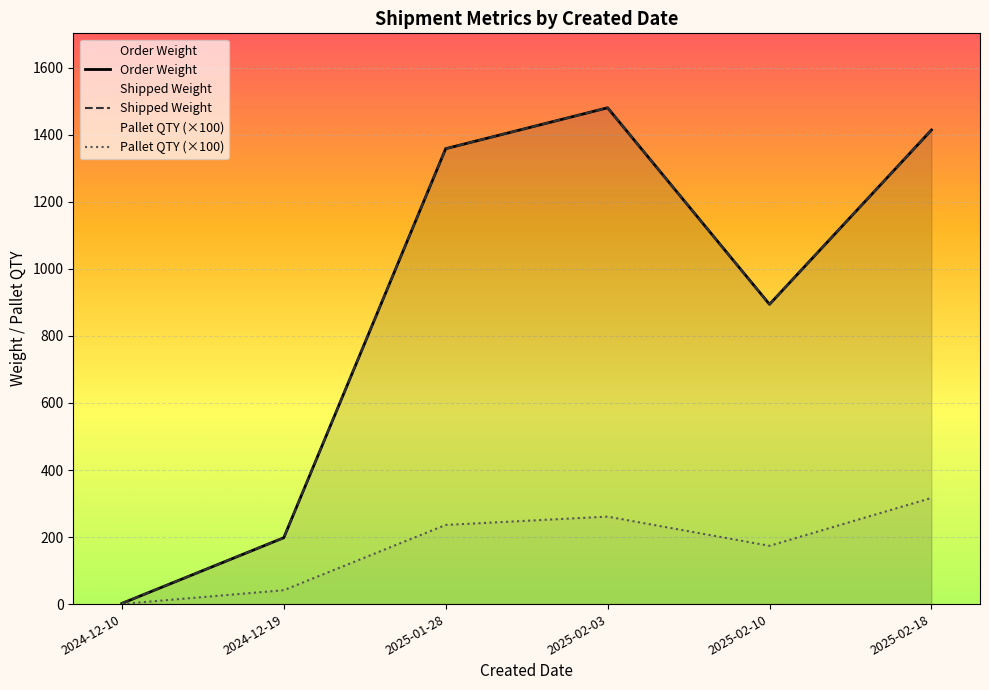

What is the approximate value of Shipped Weight at 2025-02-18?

1414.5